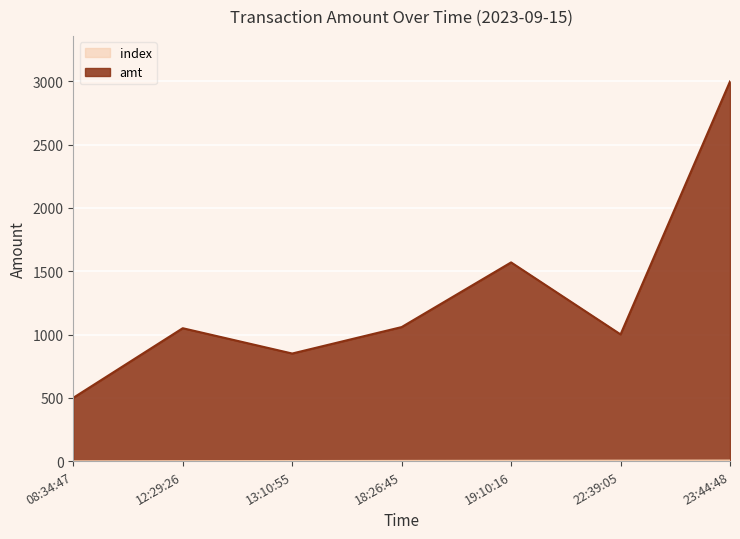

What value does the amt series have at 23:44:48, to the nearest 10?

3000